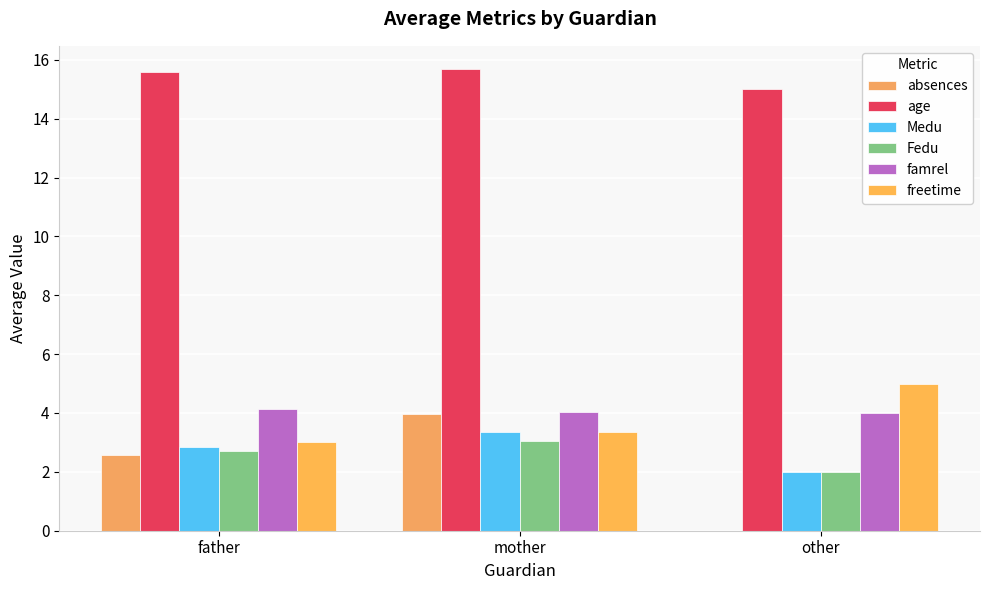

Reading right to left, extract all data points from this chart.

absences: 0.0	4.0	2.6
age: 15.0	15.7	15.6
Medu: 2.0	3.3	2.9
Fedu: 2.0	3.1	2.7
famrel: 4.0	4.0	4.1
freetime: 5.0	3.3	3.0